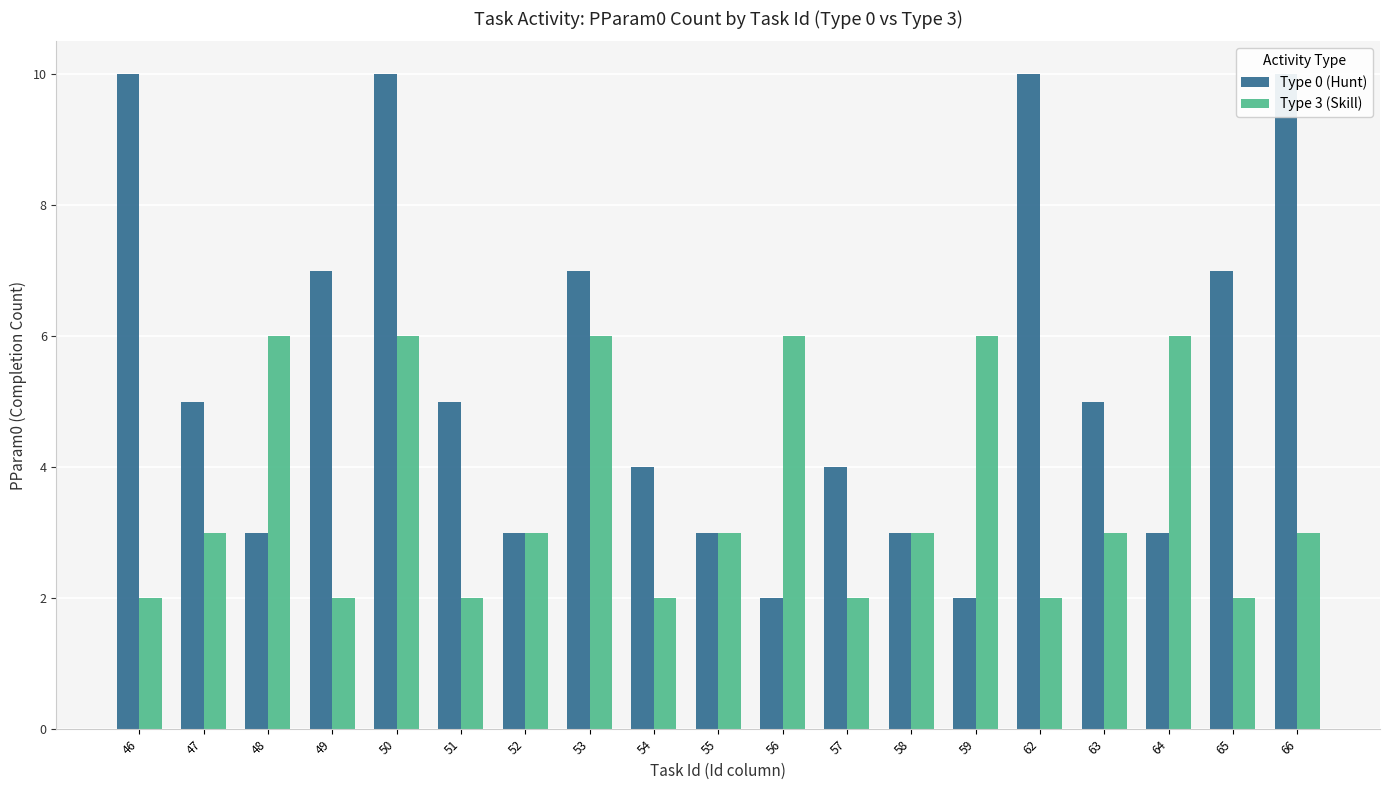

Where does the Type 0 (Hunt) series first go above 5?

46